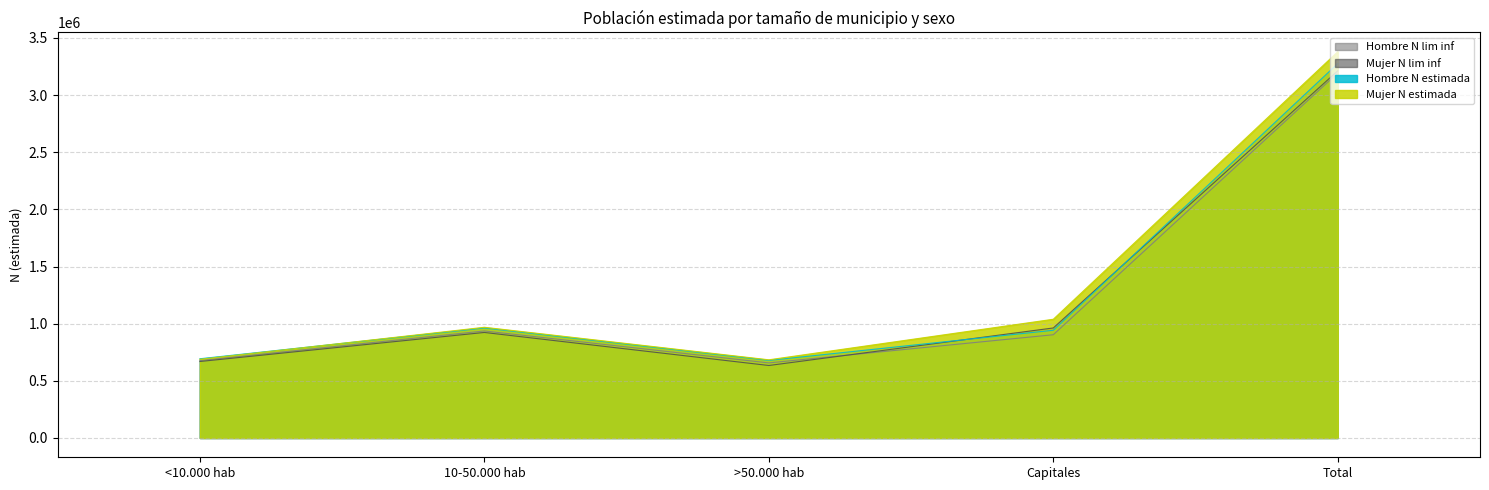

What is the difference between the maximum and minimum values in the Hombre N lim inf series?

2536891